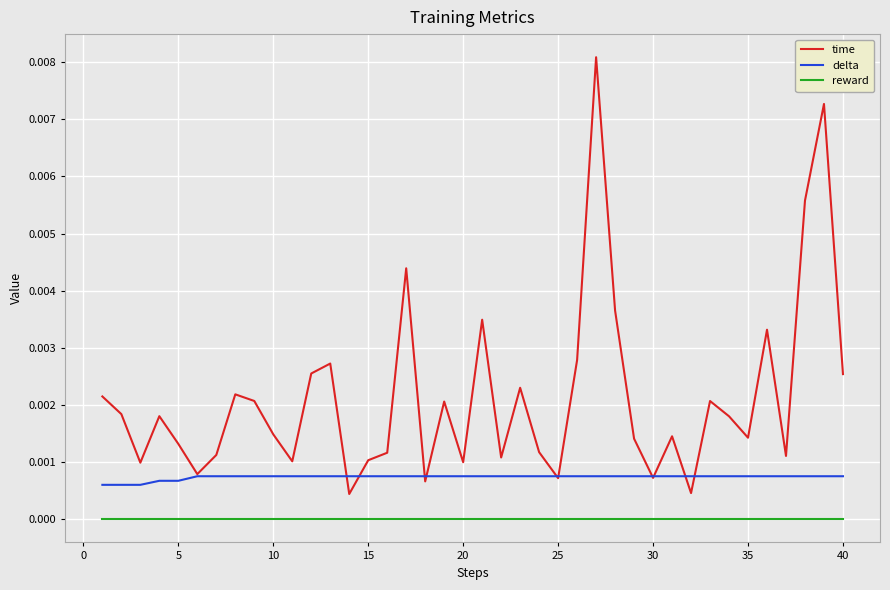

List the series in order of their overall mean, lowest first.

reward, delta, time